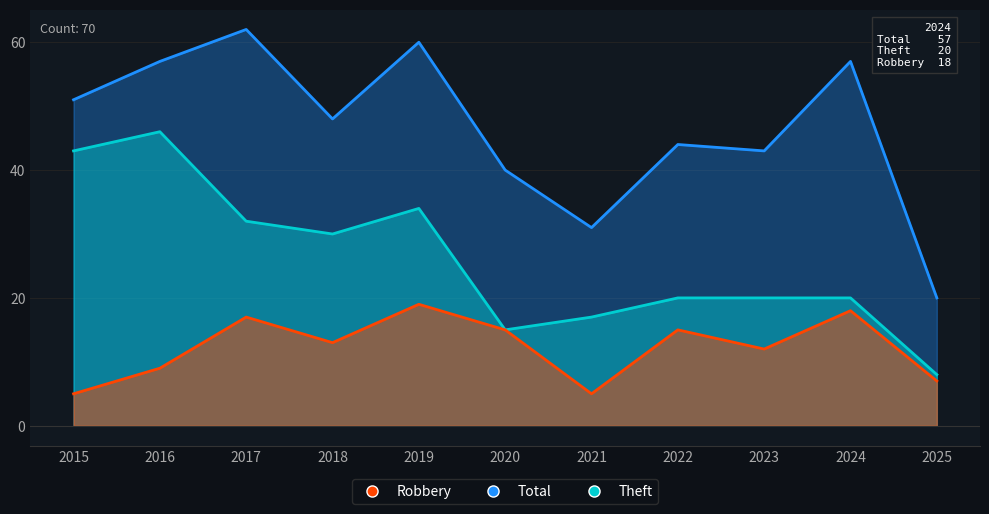

The value of Robbery at 2024 is 9. True or false?

False